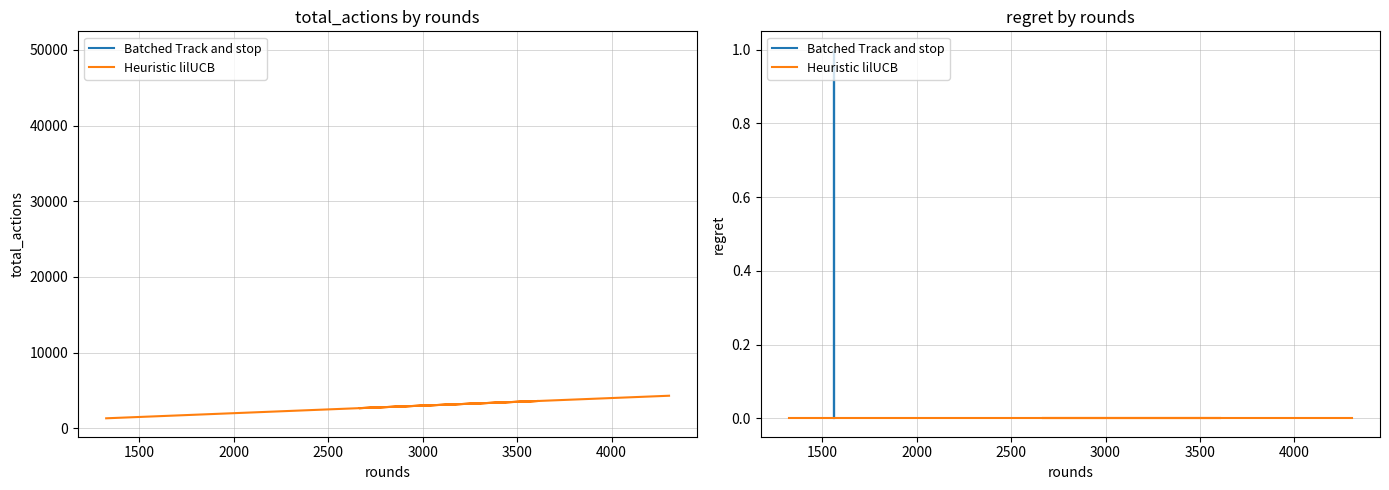

What is the average value of the Batched Track and stop series?

1